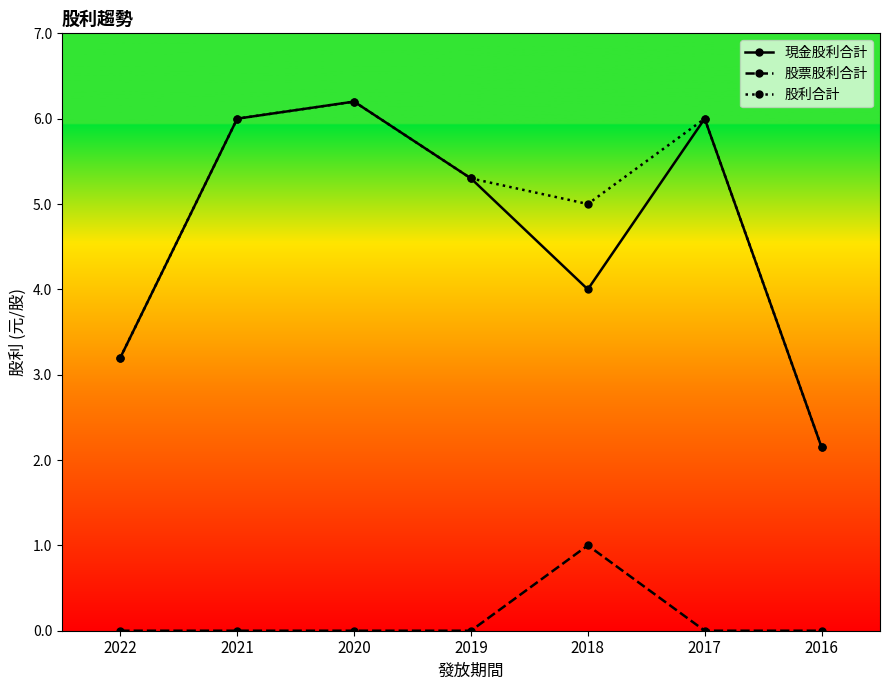

At which category does 現金股利合計 reach its first local valley?

2018